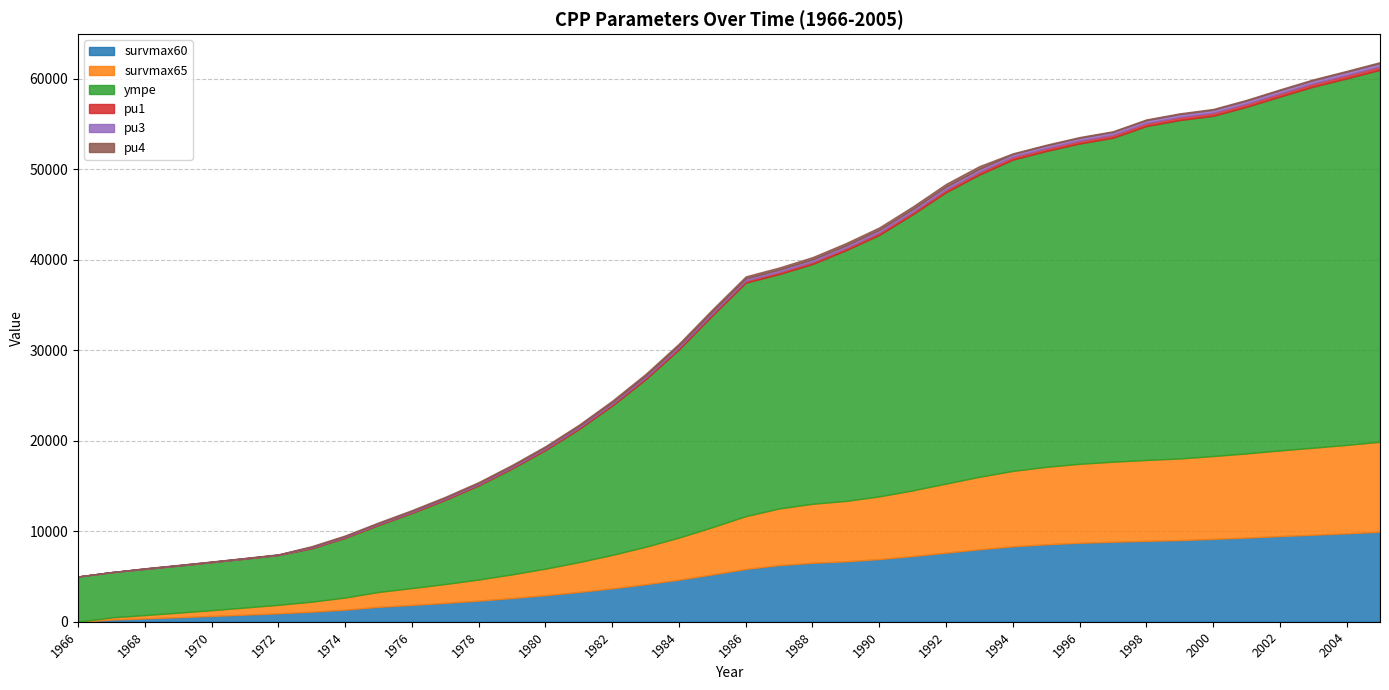

How many positive values does the pu3 series have?

38